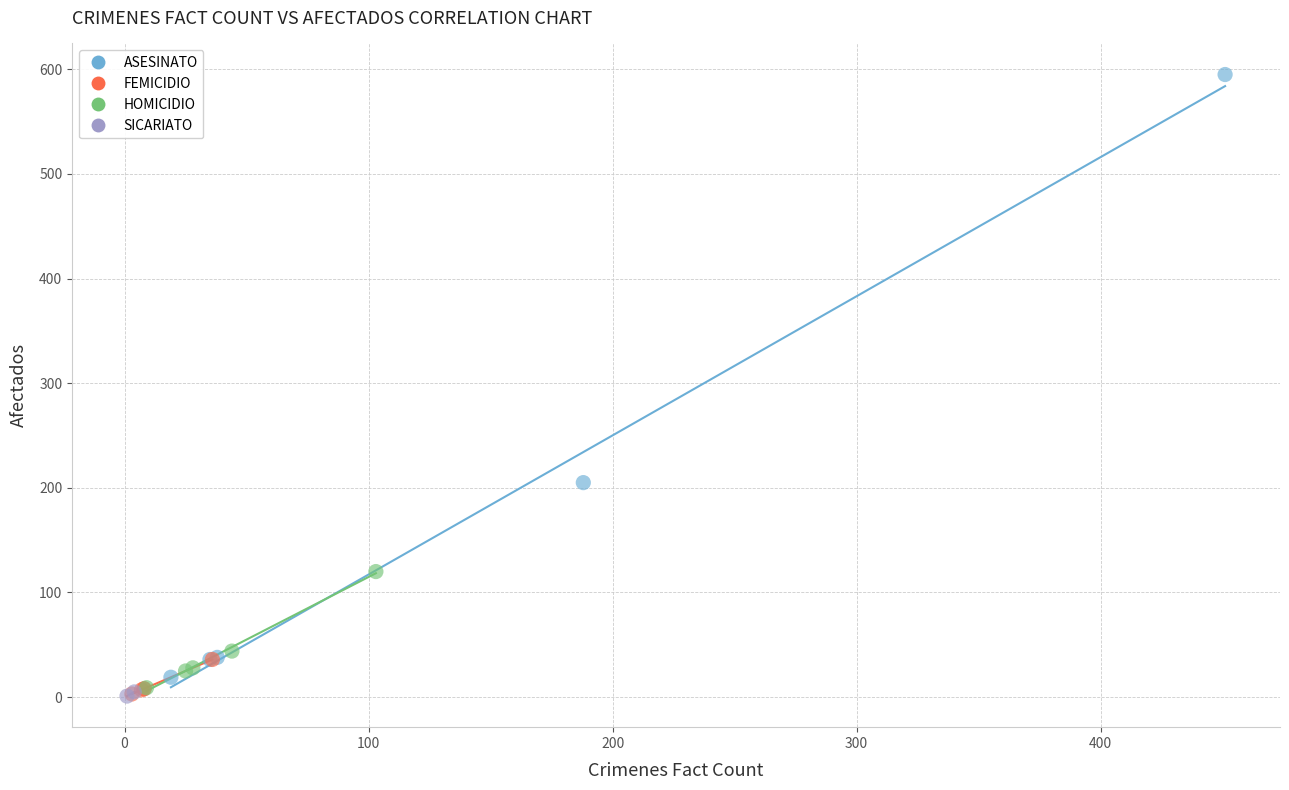

What are all the series names shown in the legend?

ASESINATO, FEMICIDIO, HOMICIDIO, SICARIATO